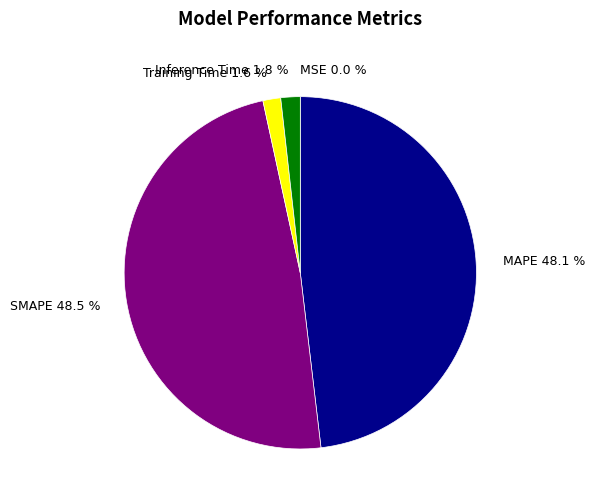

How much of the chart is everything except SMAPE?

51.5%